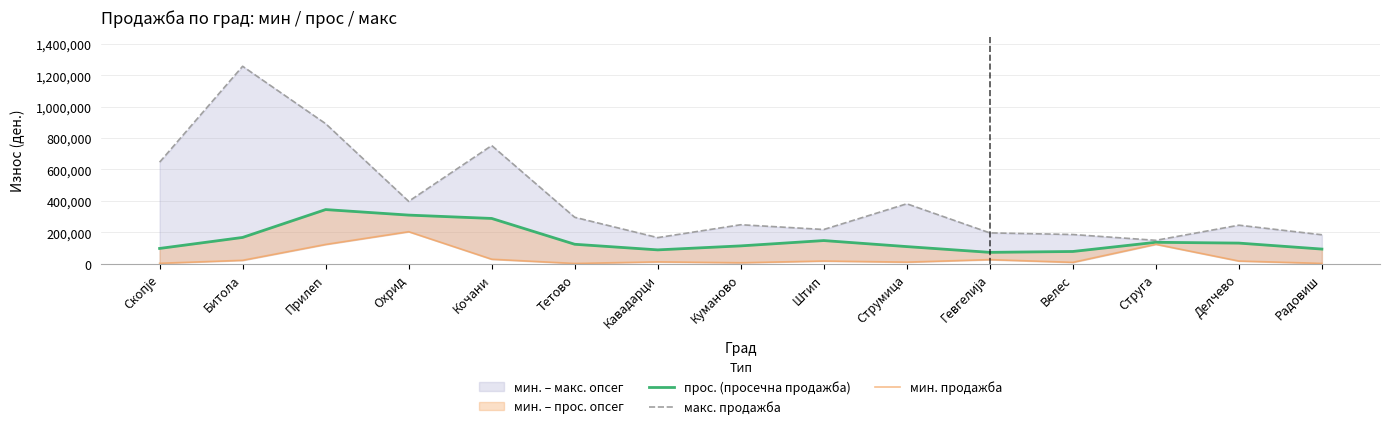

Which label corresponds to the largest value in the chart?

Битола